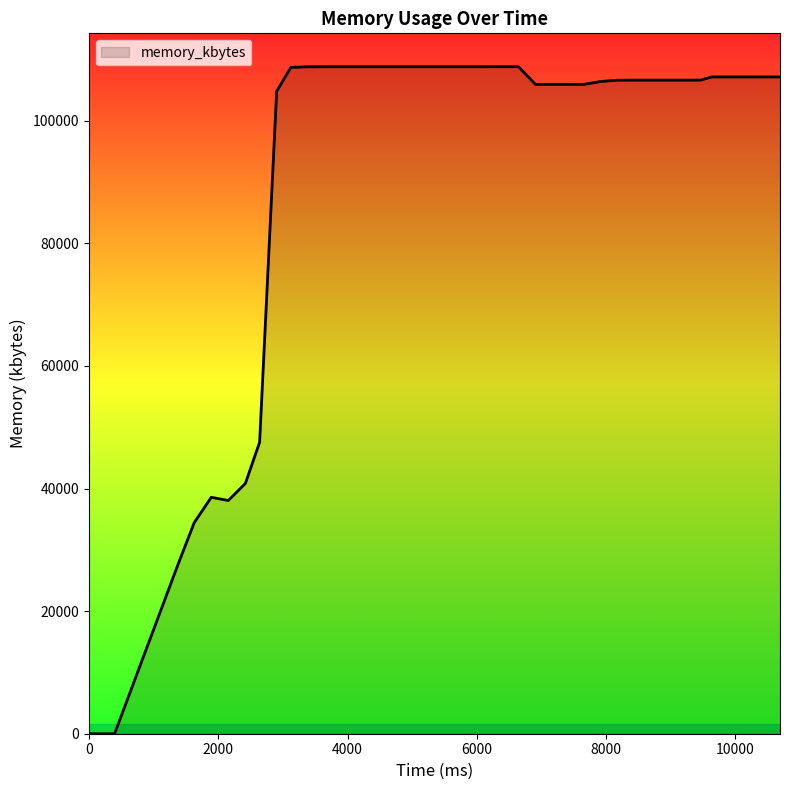

What is the greatest value displayed?

108808